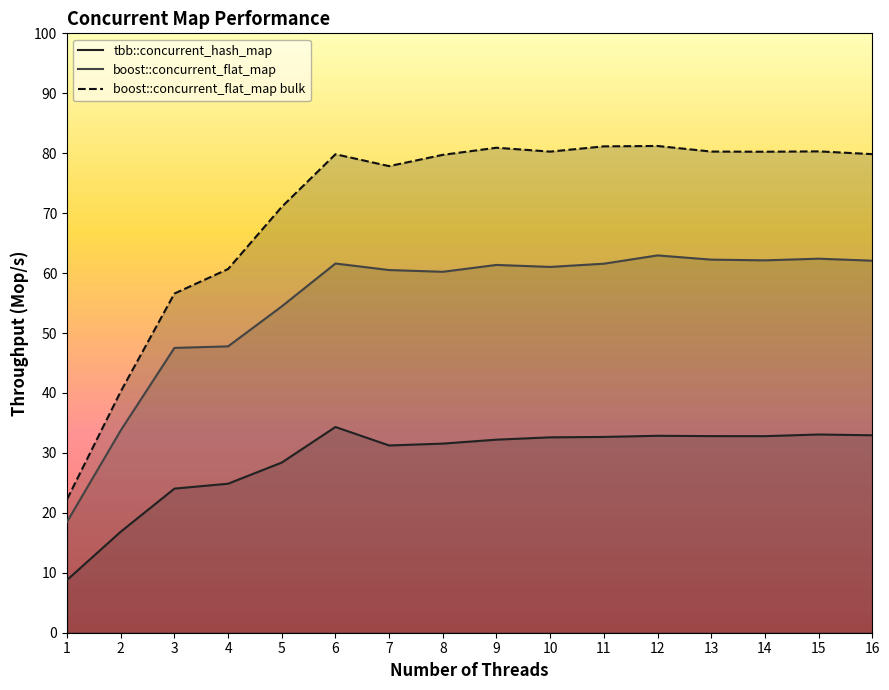

The value of tbb::concurrent_hash_map at 12 is 20.1. True or false?

False